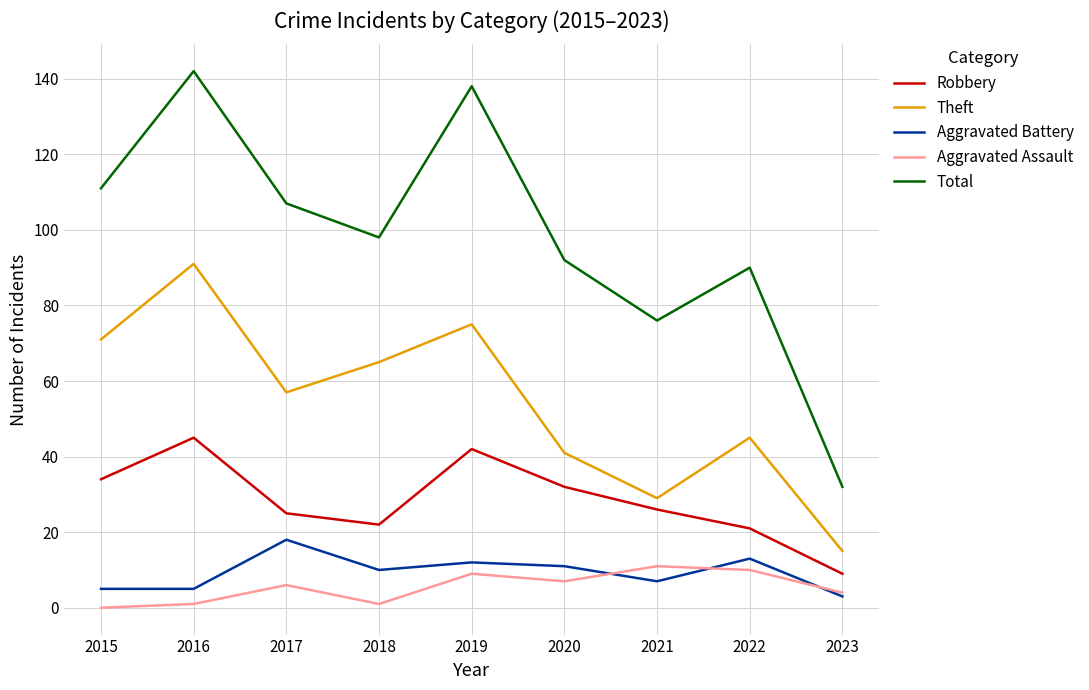

Is the value of Aggravated Battery at 2023 greater than the value of Total at 2016?

No